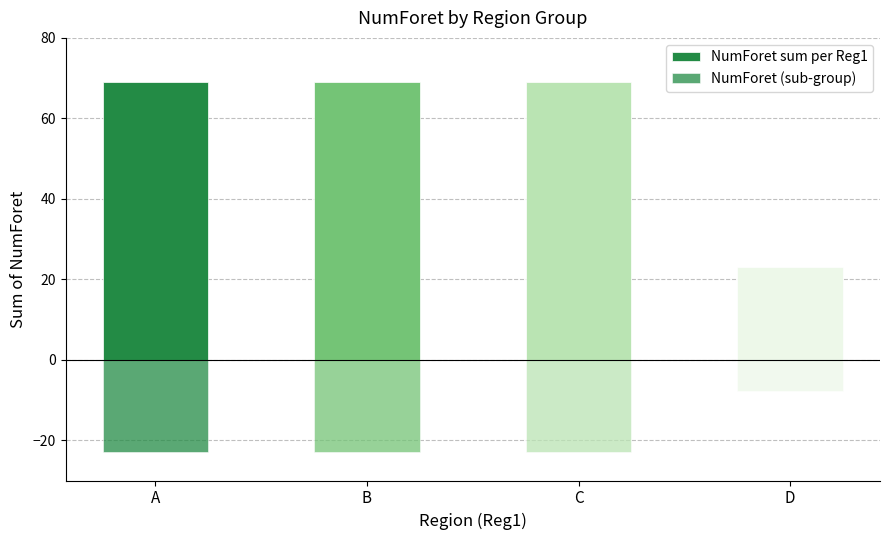

At D, list the series in order from largest to smallest.

NumForet sum per Reg1, NumForet (sub-group)